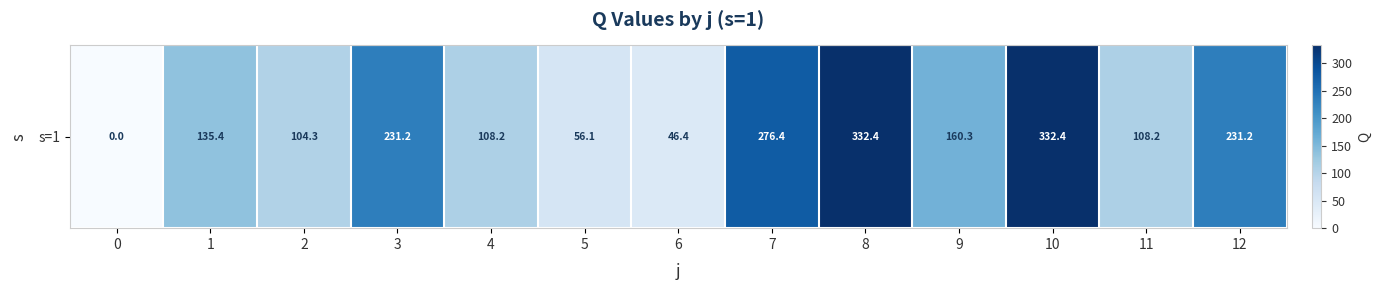

Where is the data nearest to the value 166?

9